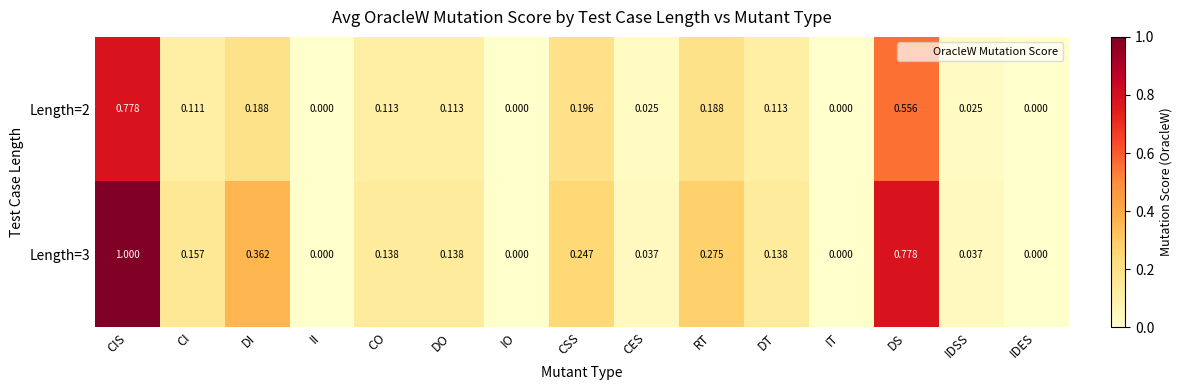

Which category has the highest value in the Length=2 series?

CIS